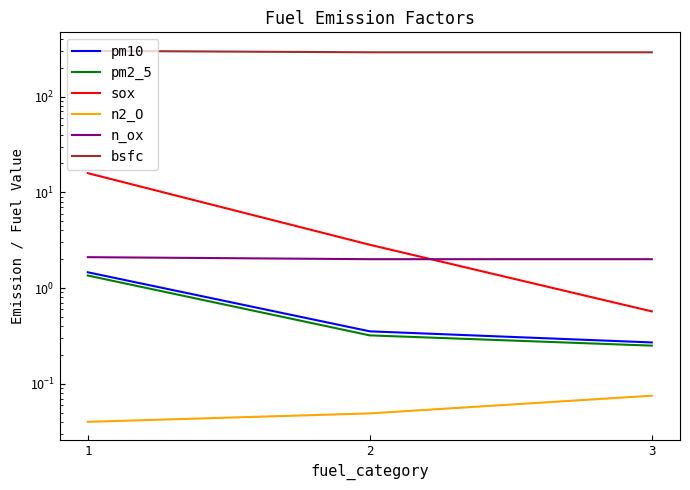

True or false: n_ox has a value of 2.0 at 2.

True